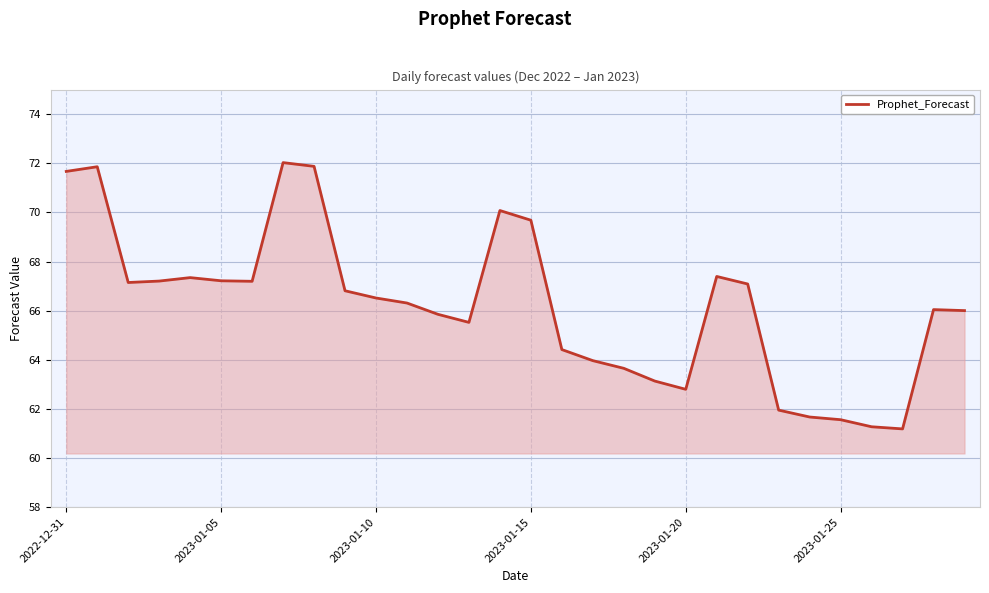

What is the smallest value displayed?

61.2